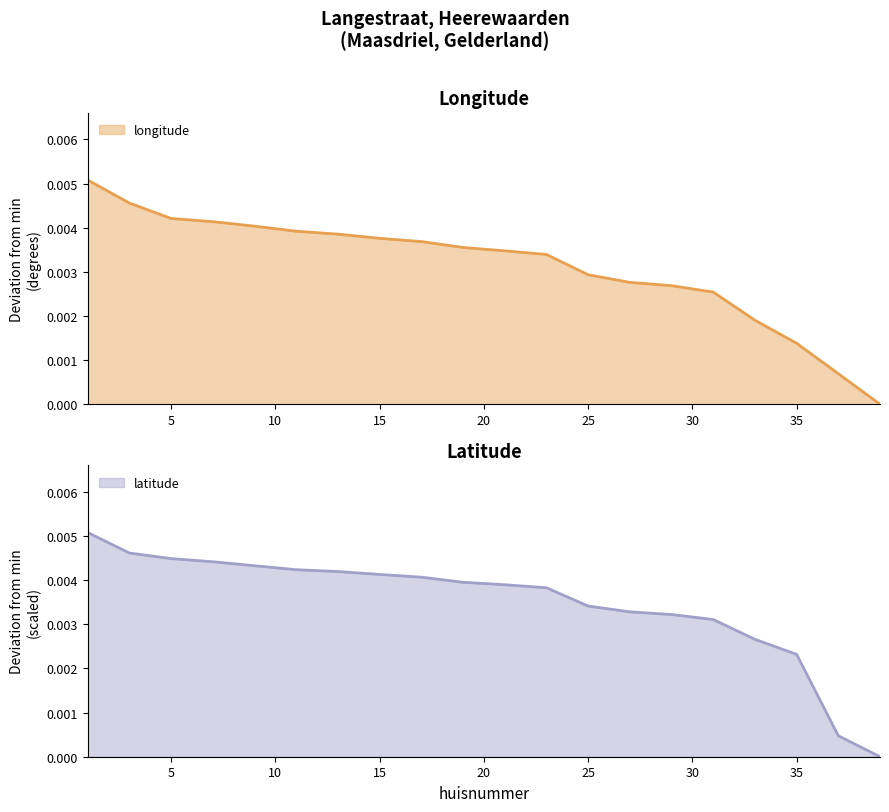

Is the value of longitude at 29 greater than the value of latitude at 35?

Yes